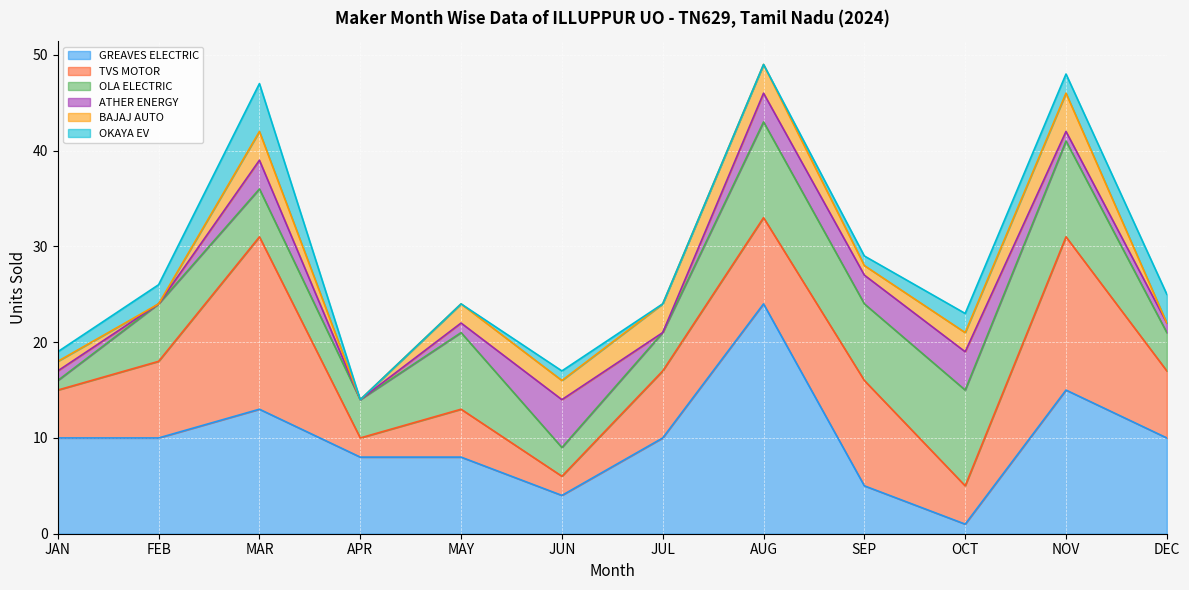

True or false: OLA ELECTRIC TECHNOLOGIES PVT LTD and GREAVES ELECTRIC MOBILITY PVT LTD intersect in this chart.

True